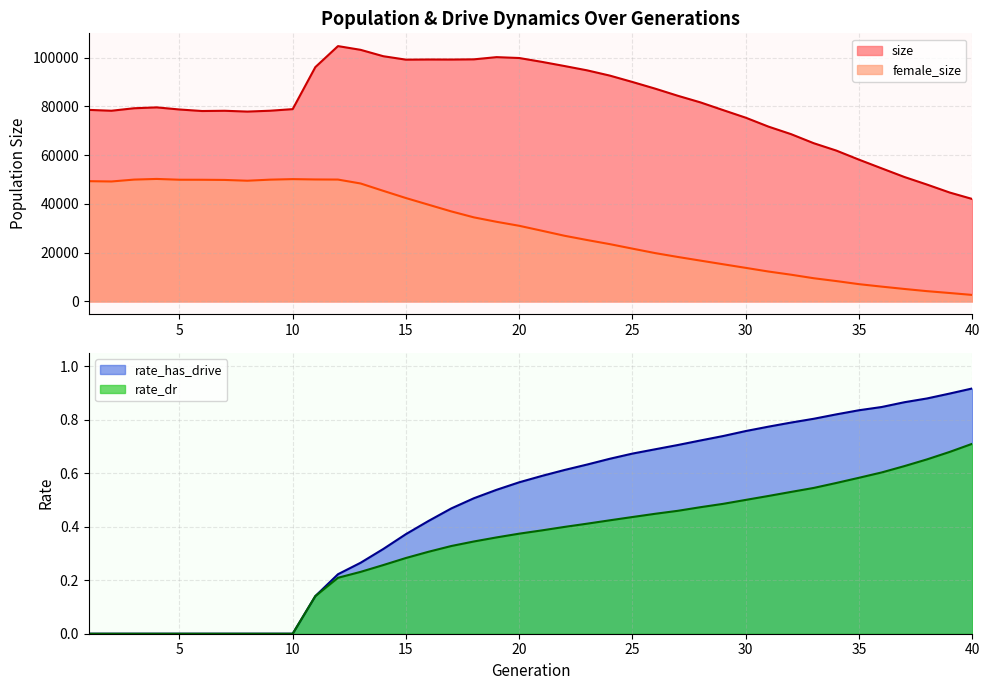

How many lines are shown in the chart?

4